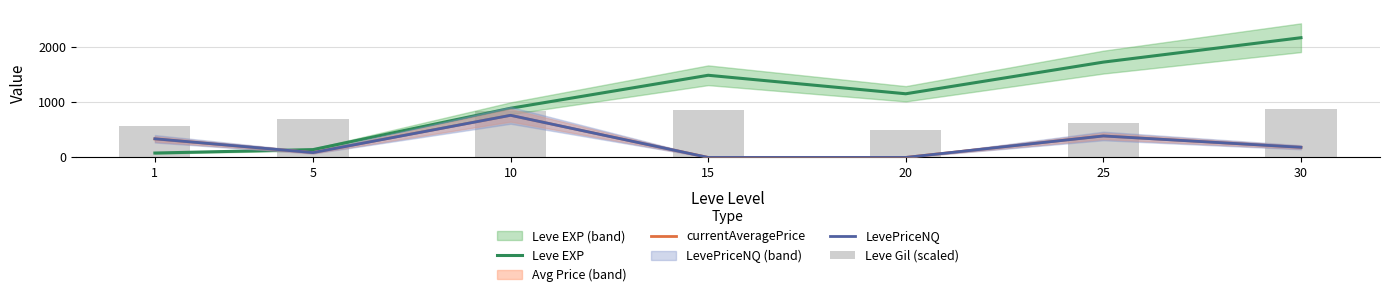

True or false: Leve EXP has a value of 1994.2 at 15.

False